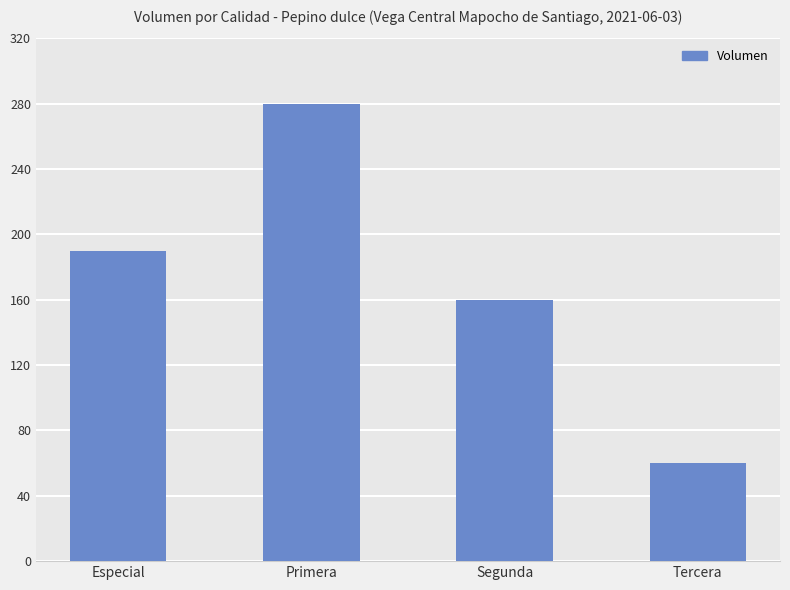

Reading left to right, transcribe all the data shown in this chart.

190	280	160	60